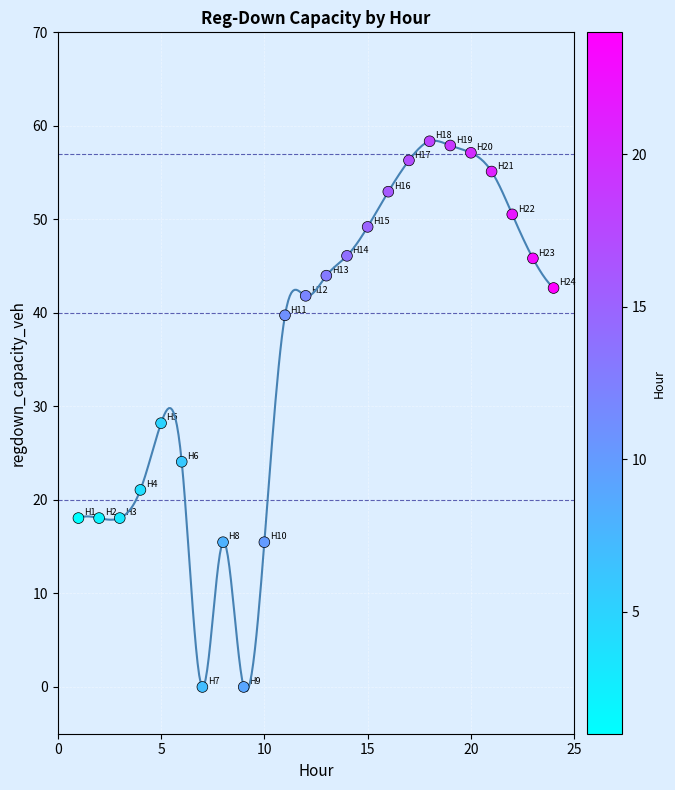

What Y value in the scatter plot is closest to 29?

28.2